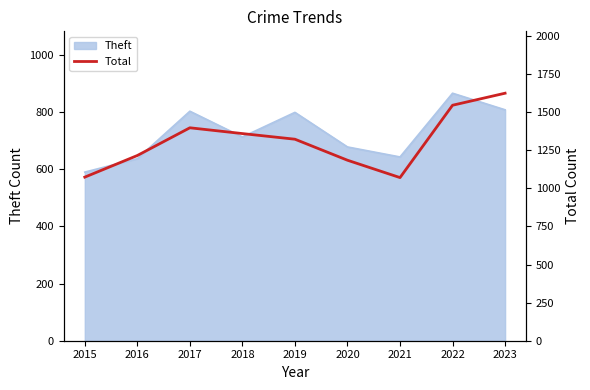

True or false: Theft has a value of 270 at 2018.

False